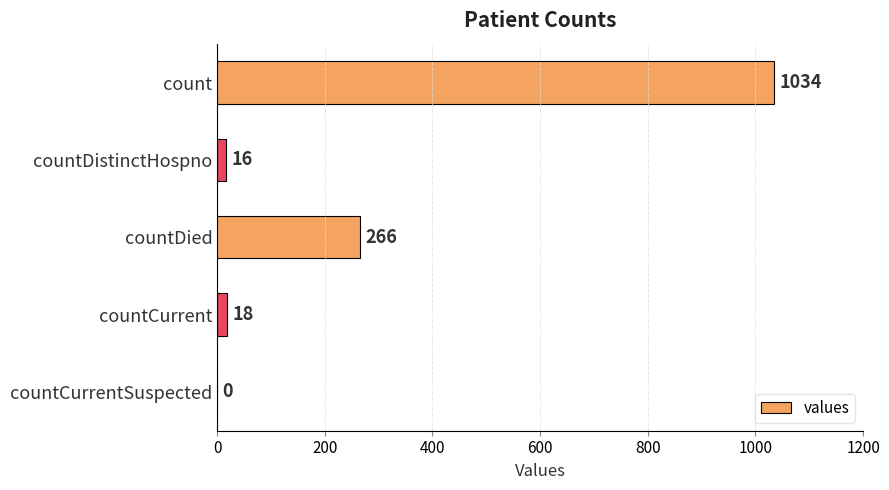

What is the sum of all values?

1334